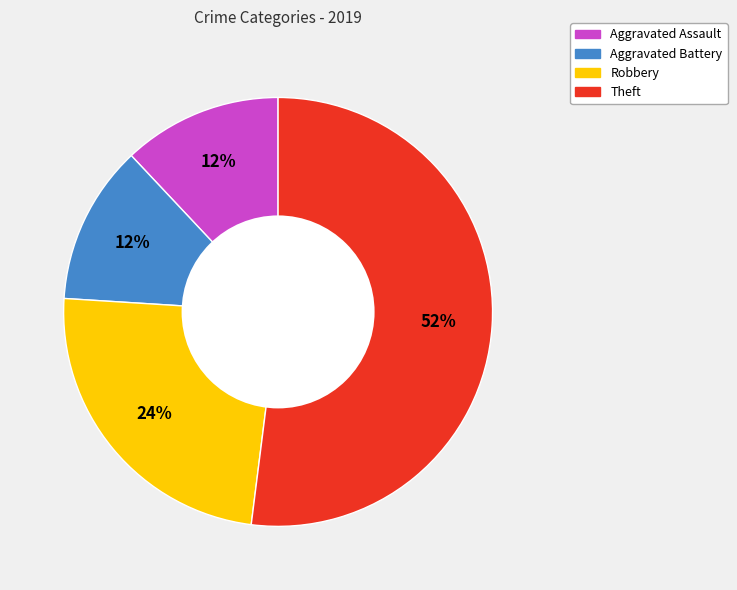

How many segments does this pie chart have?

4